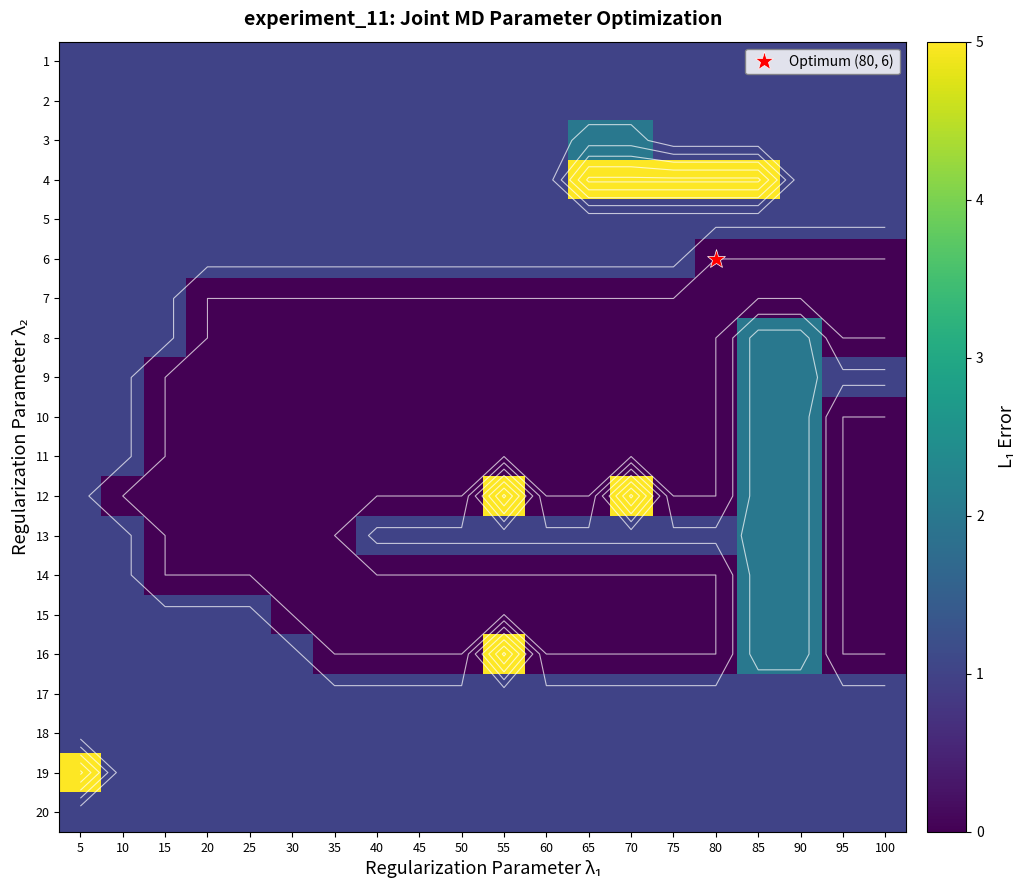

What is the total value across all series at 95?

10